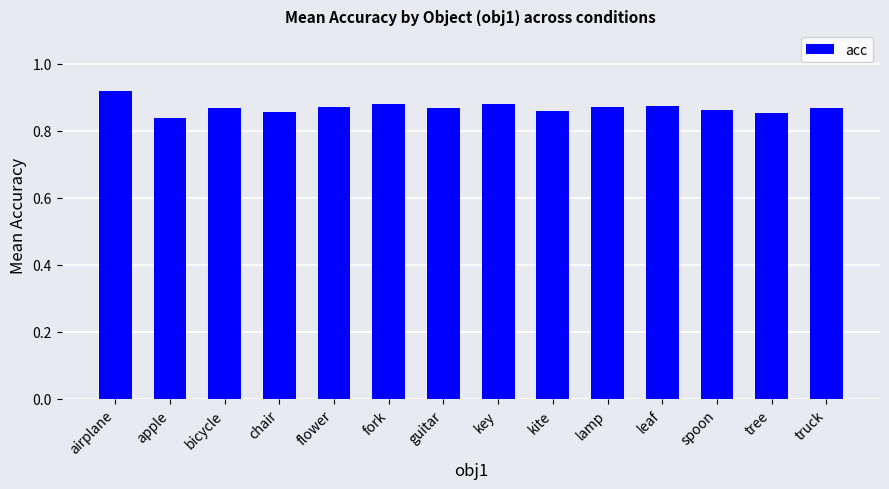

Which category has the highest value across all series?

airplane